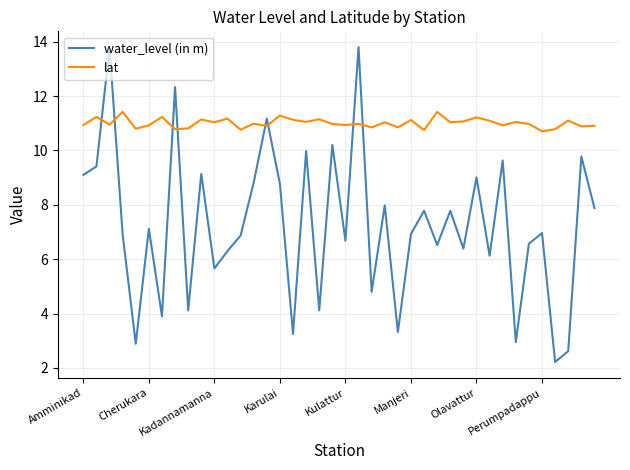

What is the highest value of the water_level (in m) series?

13.8